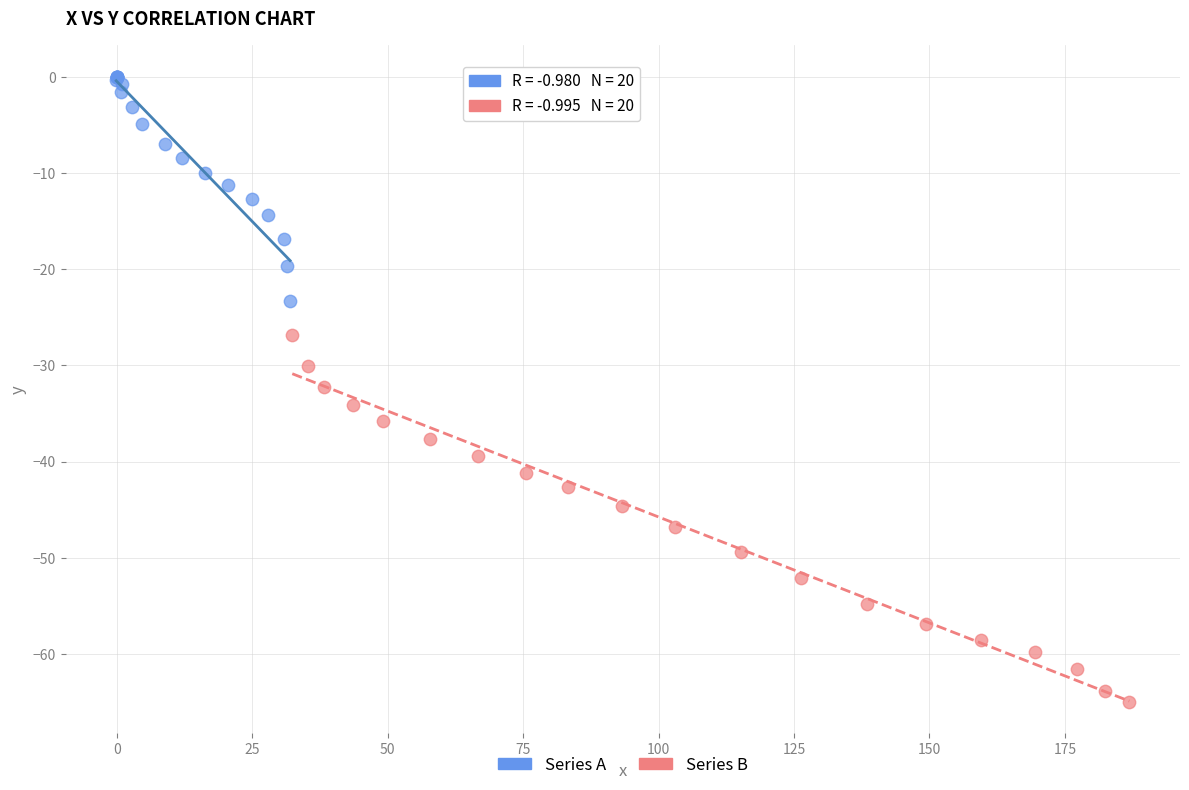

Which series reaches the minimum Y coordinate?

Series B